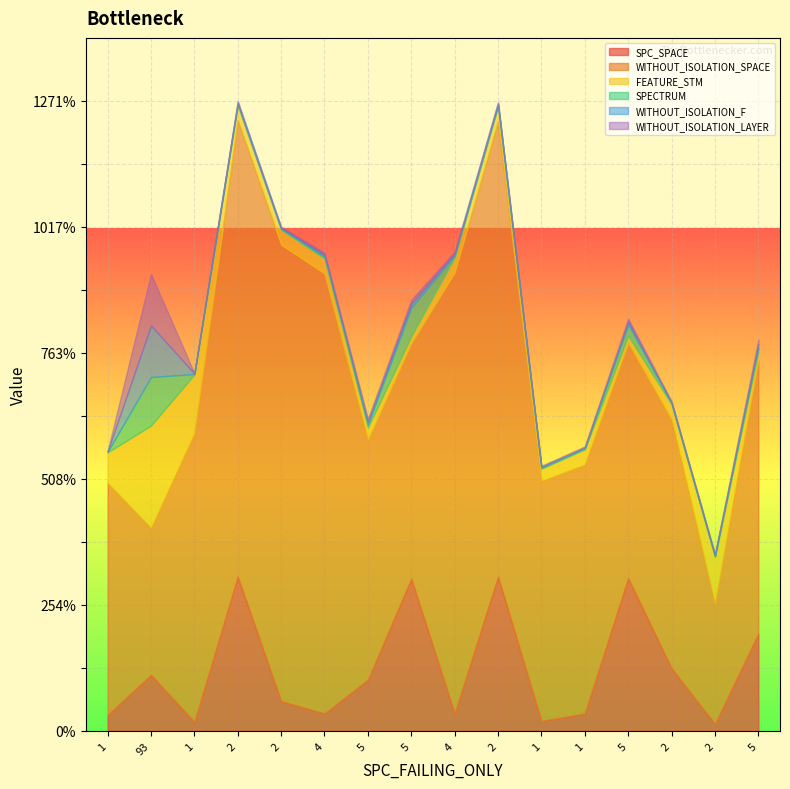

What is the total value across all series at 1?

565